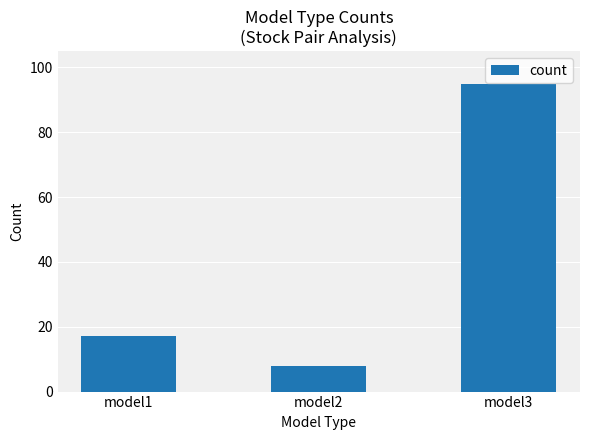

Rank the categories by value from lowest to highest.

model2, model1, model3